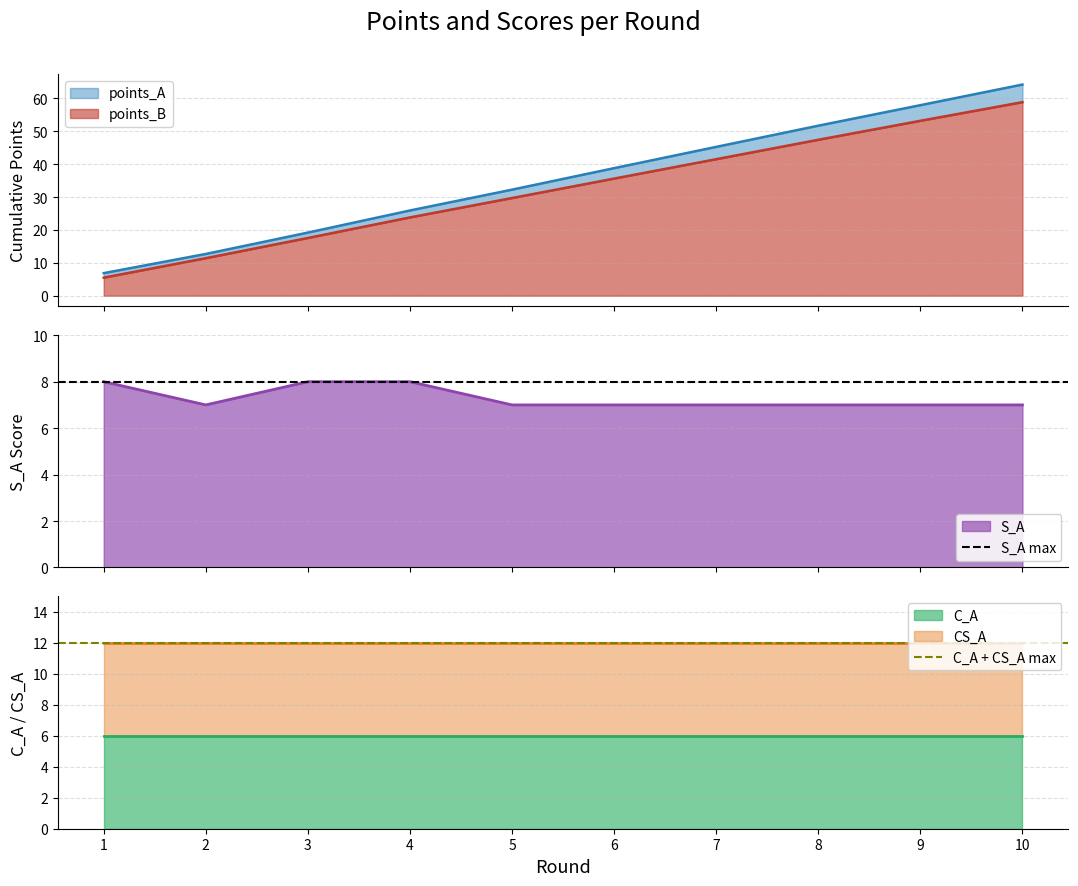

What is the value of the C_A + CS_A max point at the 1st from the left?

12